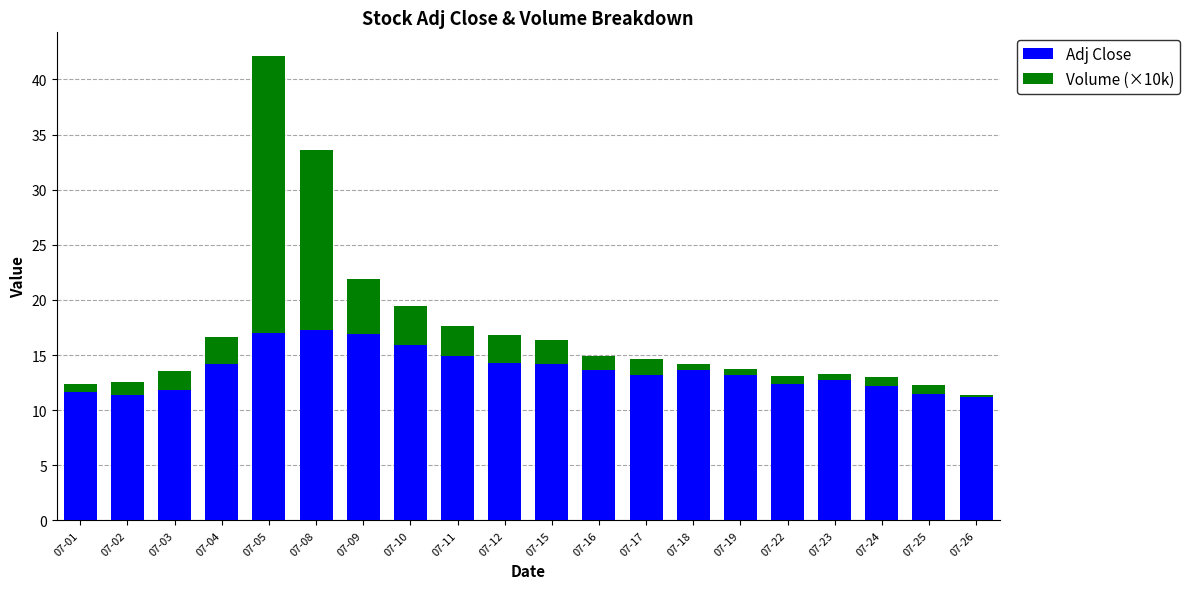

Count the number of categories in the chart.

20